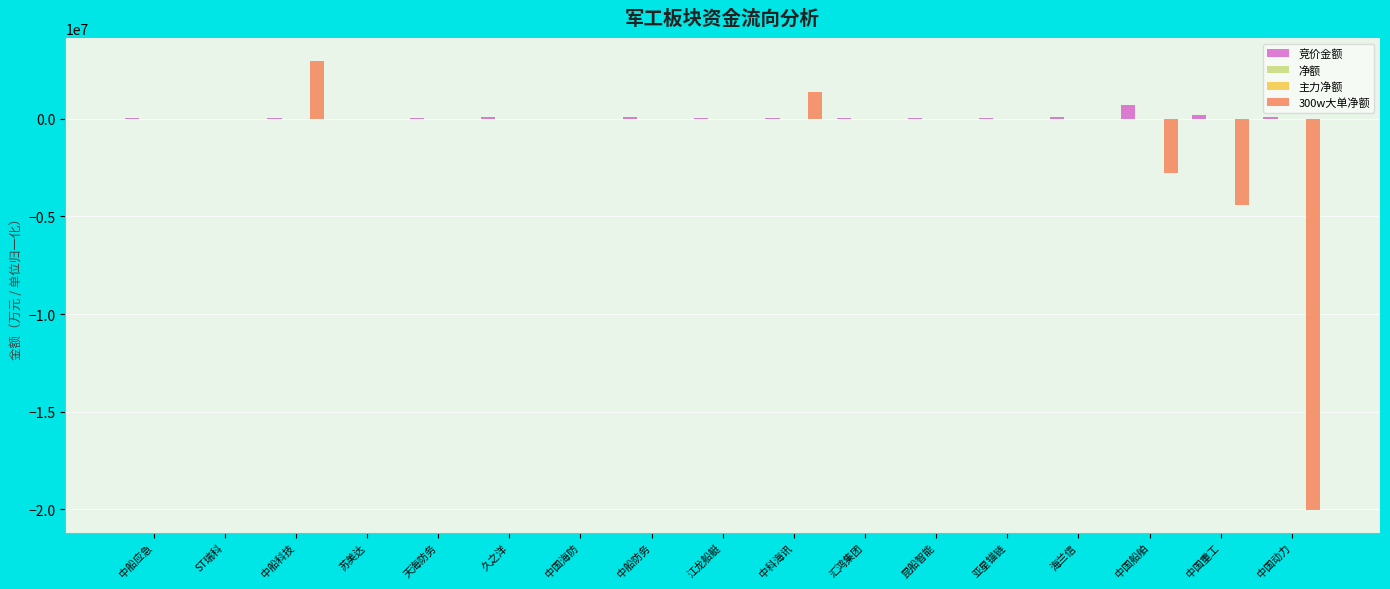

What is the maximum value shown in the chart?

2975709.0